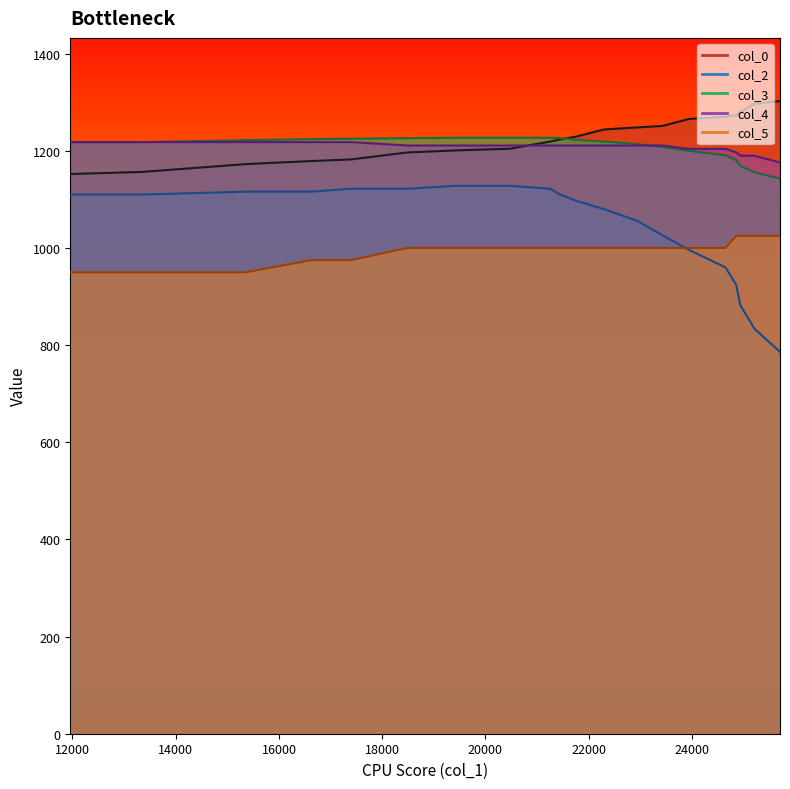

At which label does col_0 reach its peak?

25707